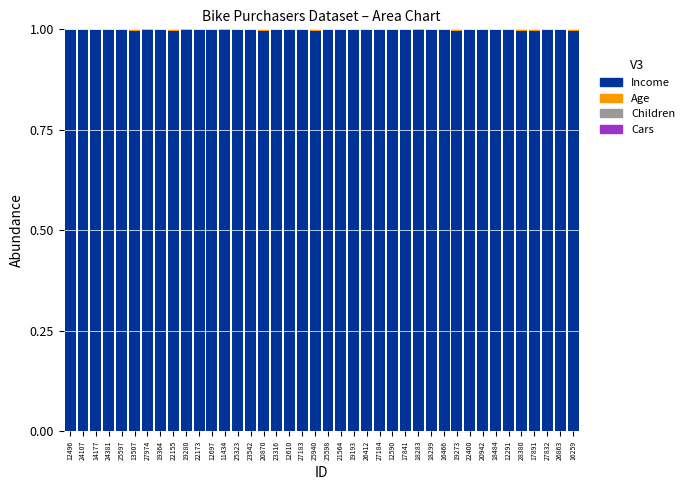

What is the highest value of the Income series?

1.0